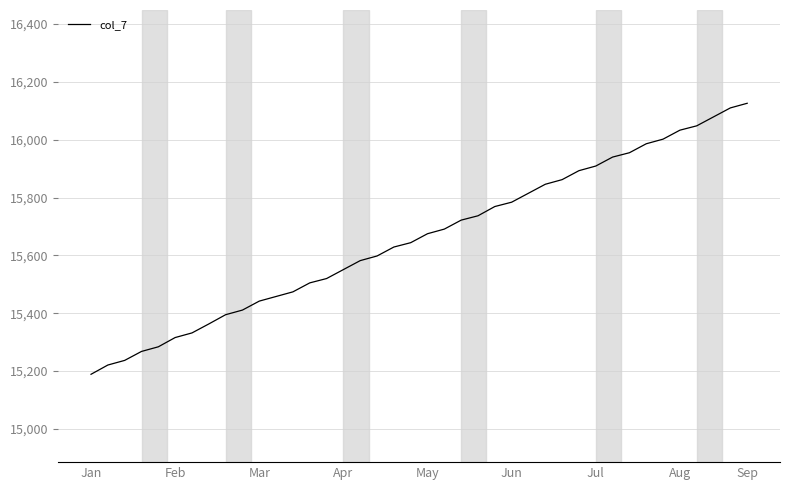

What is the smallest value displayed?

15189